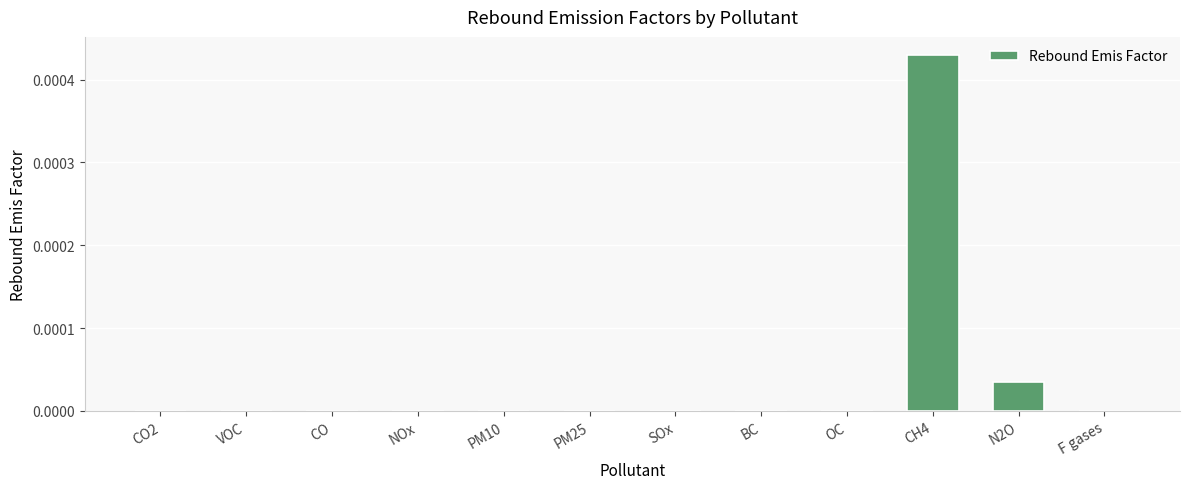

Which label corresponds to the largest value in the chart?

CH4